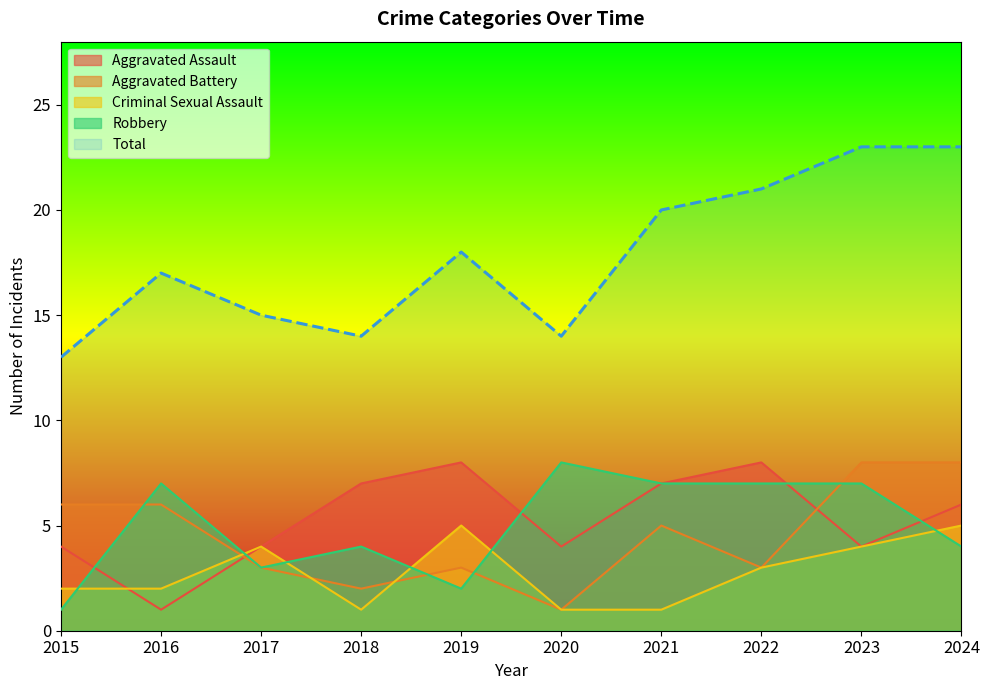

What is the sum of all Aggravated Battery values?

45